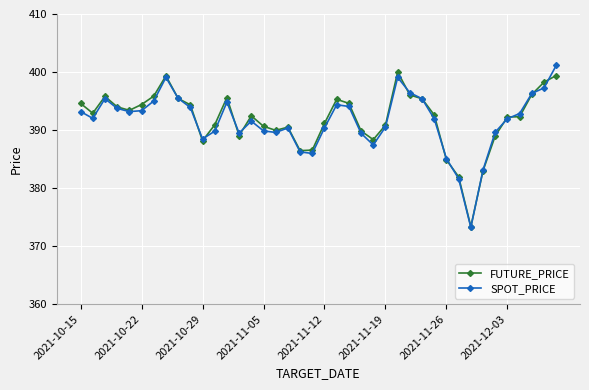

What is the sum of all SPOT_PRICE values?

15661.8